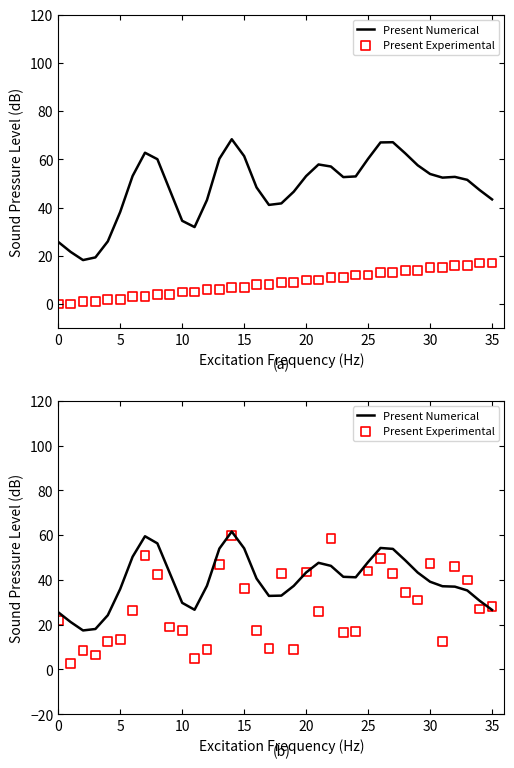

What are all the series names shown in the legend?

Present Numerical, Present Experimental